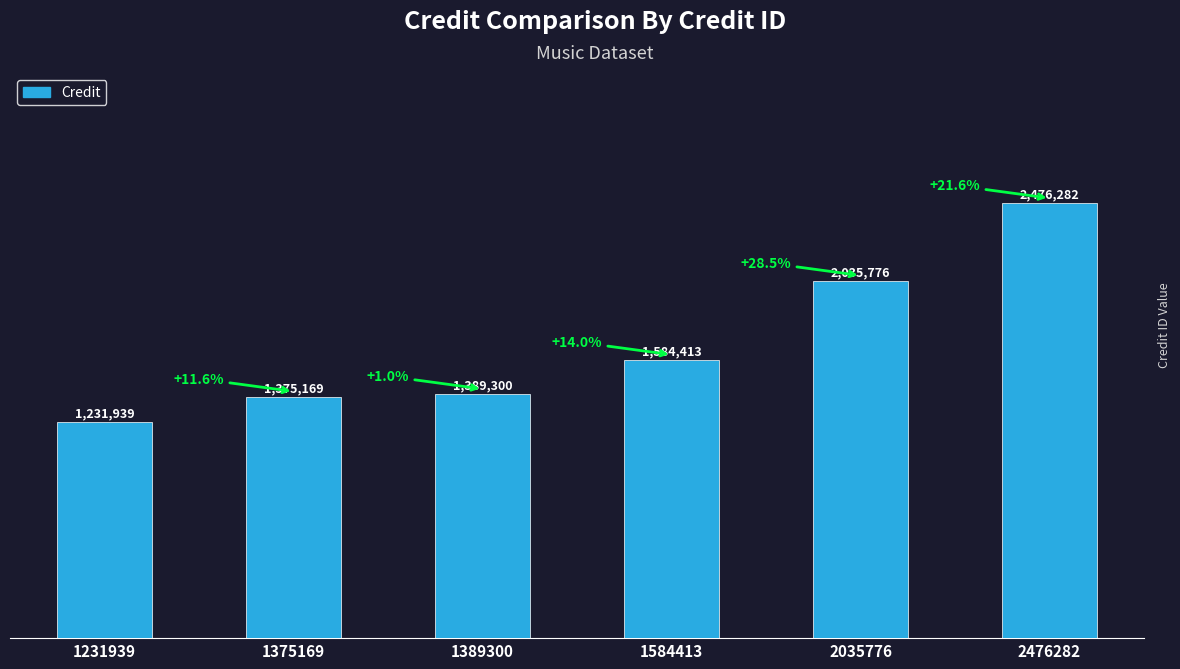

Reading left to right, list all the values displayed in this chart.

1231939=1231939	1375169=1375169	1389300=1389300	1584413=1584413	2035776=2035776	2476282=2476282